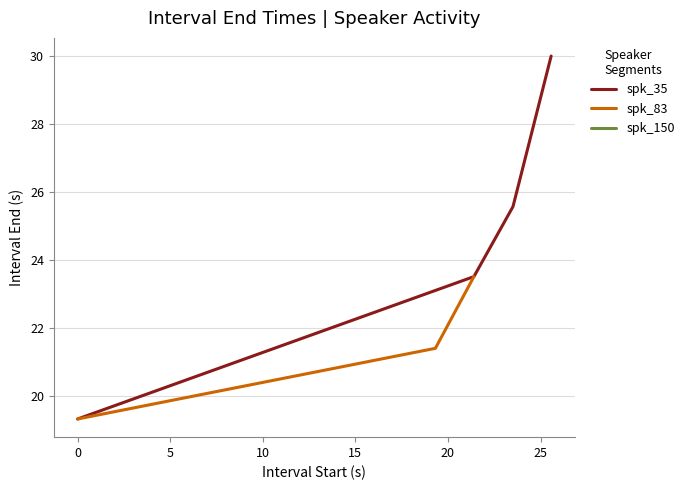

How many data points are less than 23?

2